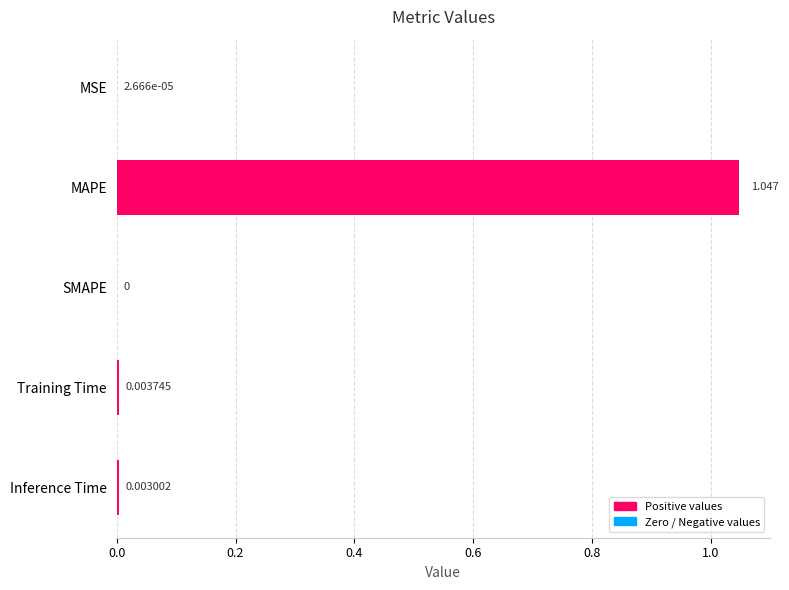

Which label corresponds to the largest value in the chart?

MAPE